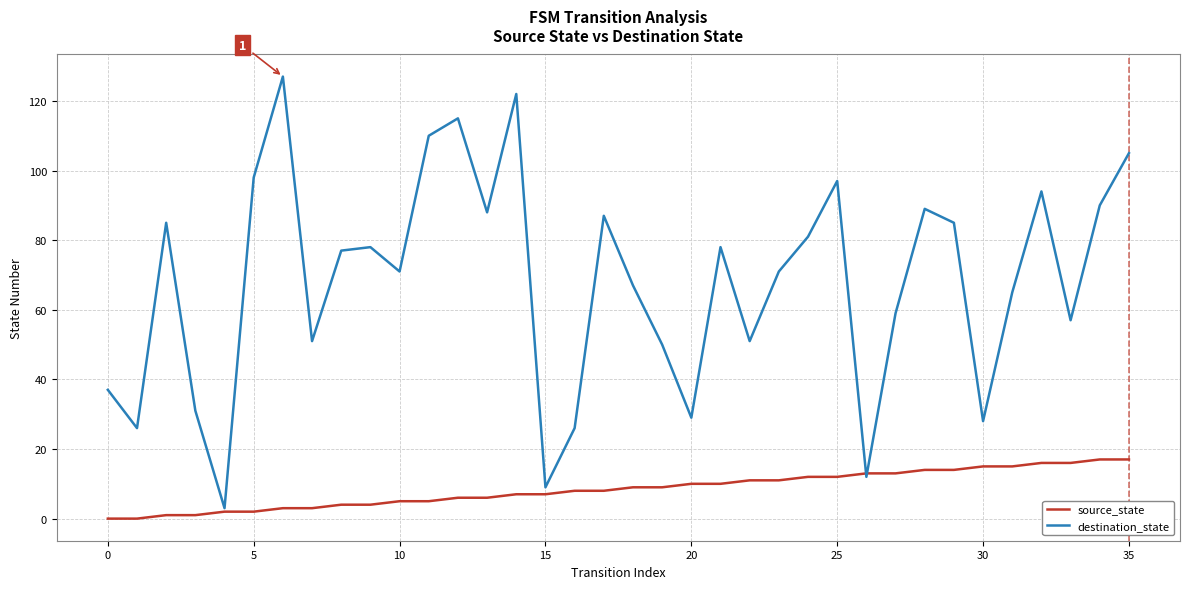

Rank the series by their average value, from highest to lowest.

destination_state, source_state